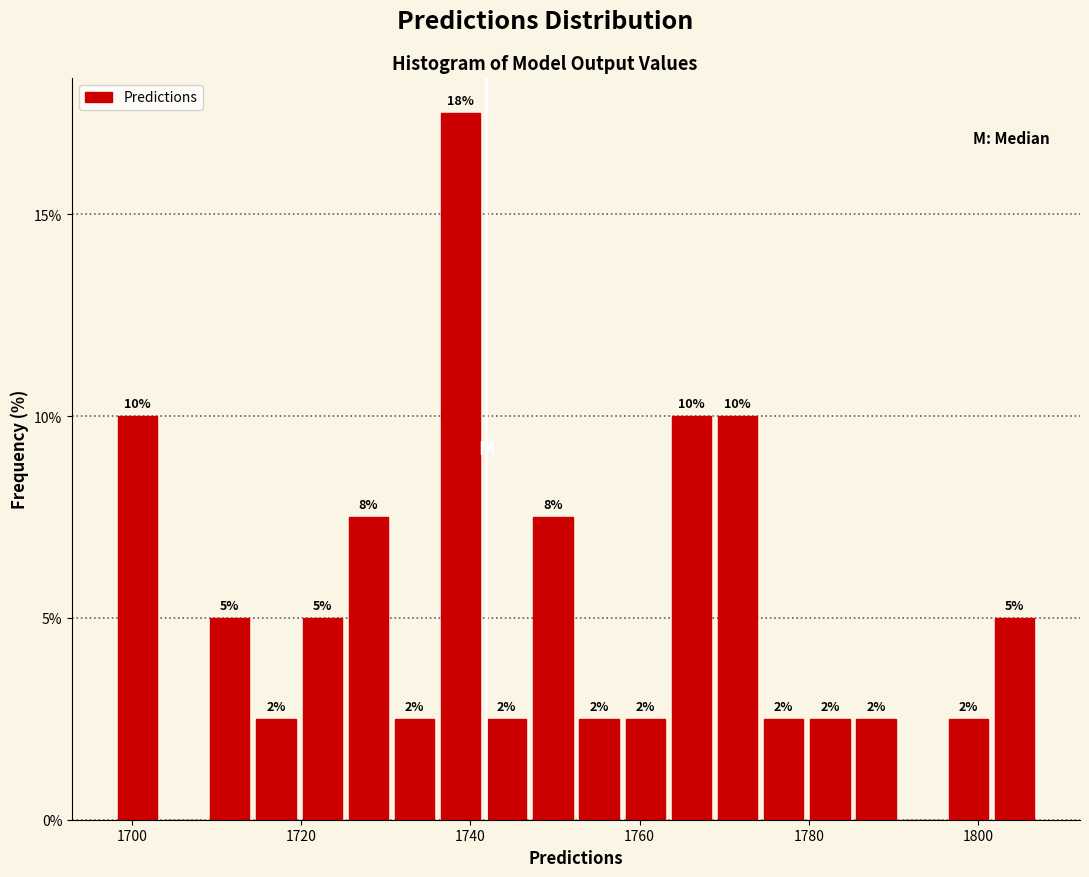

Read against the x-axis, roughly where is the centre of the tallest bar?

1738